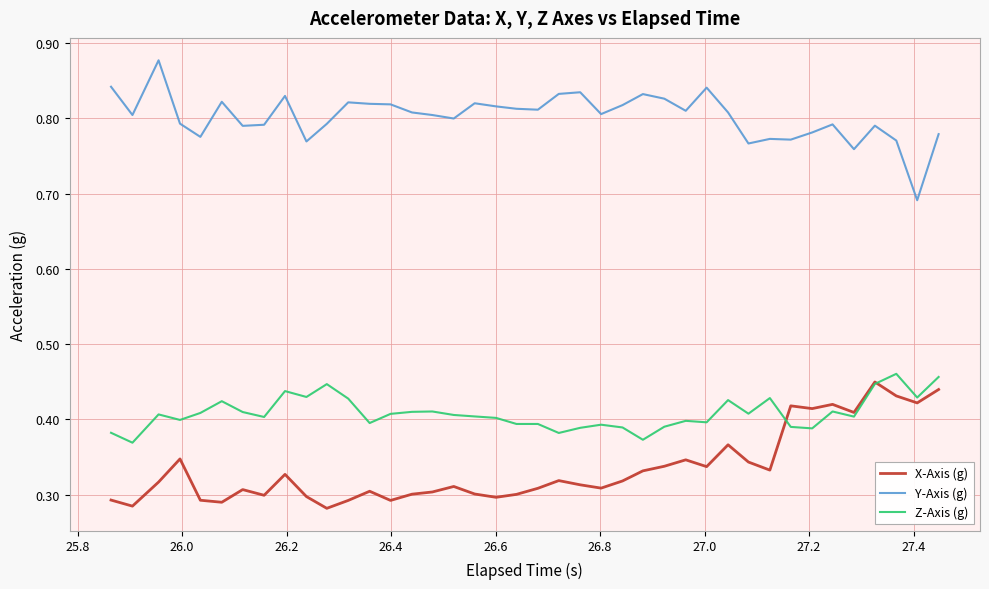

List the series in order of their overall mean, highest first.

Y-Axis (g), Z-Axis (g), X-Axis (g)